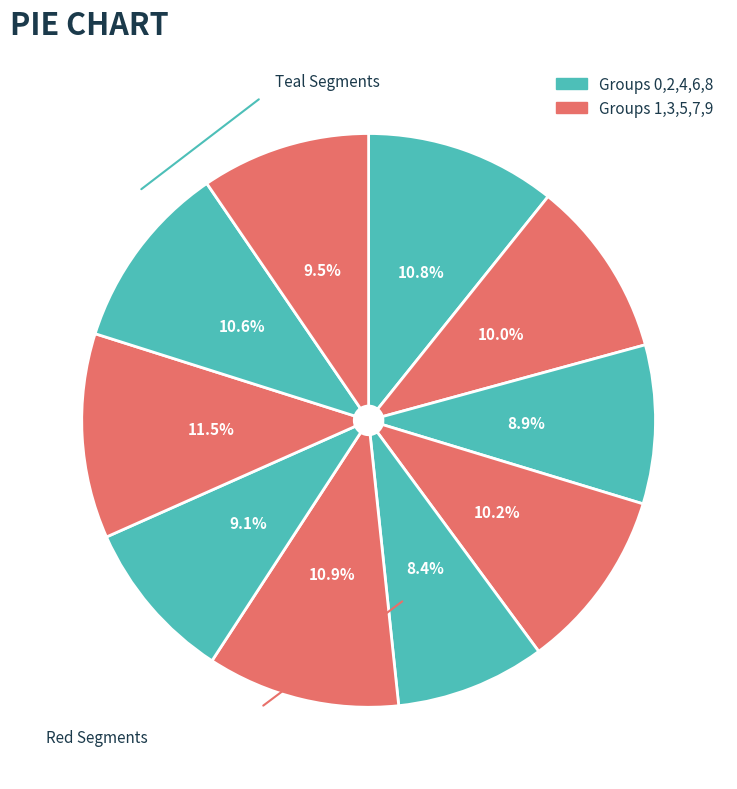

How many segments does this pie chart have?

10